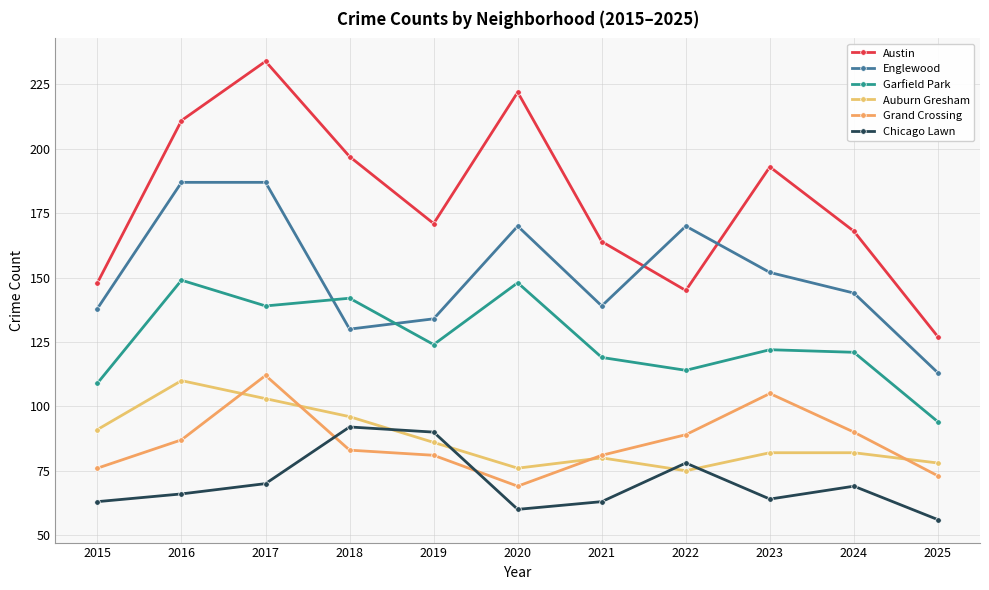

Reading right to left, transcribe all the data shown in this chart.

Austin: 2025=127	2024=168	2023=193	2022=145	2021=164	2020=222	2019=171	2018=197	2017=234	2016=211	2015=148
Englewood: 2025=113	2024=144	2023=152	2022=170	2021=139	2020=170	2019=134	2018=130	2017=187	2016=187	2015=138
Garfield Park: 2025=94	2024=121	2023=122	2022=114	2021=119	2020=148	2019=124	2018=142	2017=139	2016=149	2015=109
Auburn Gresham: 2025=78	2024=82	2023=82	2022=75	2021=80	2020=76	2019=86	2018=96	2017=103	2016=110	2015=91
Grand Crossing: 2025=73	2024=90	2023=105	2022=89	2021=81	2020=69	2019=81	2018=83	2017=112	2016=87	2015=76
Chicago Lawn: 2025=56	2024=69	2023=64	2022=78	2021=63	2020=60	2019=90	2018=92	2017=70	2016=66	2015=63